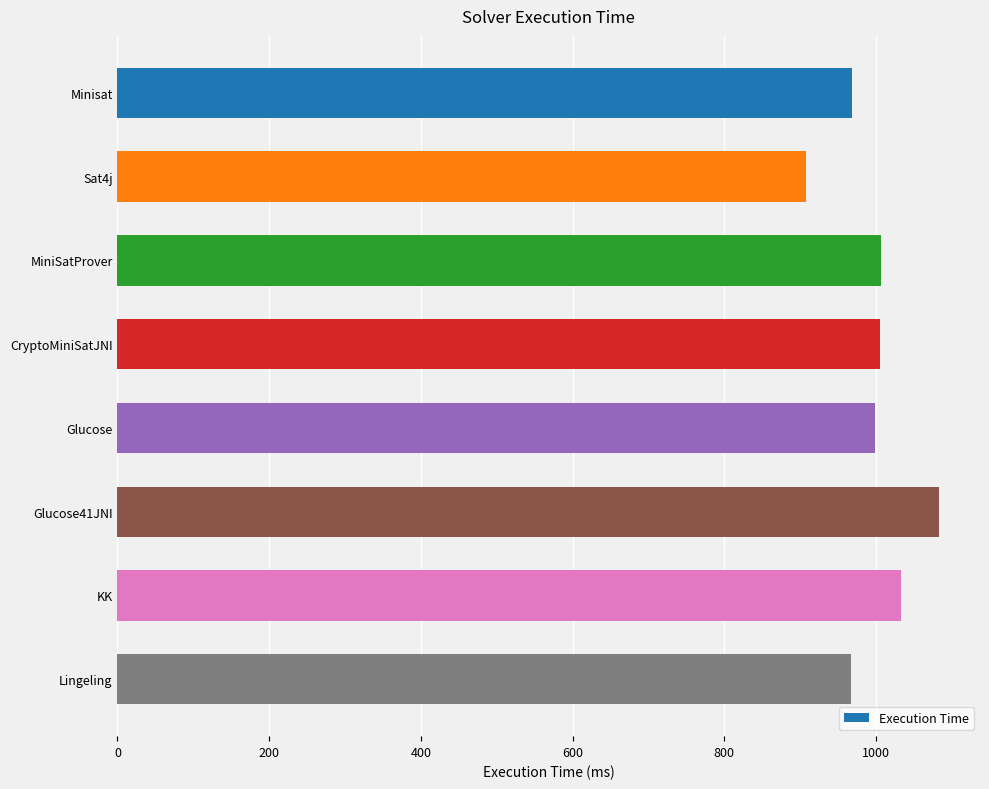

True or false: the data shows 968 at Minisat.

True